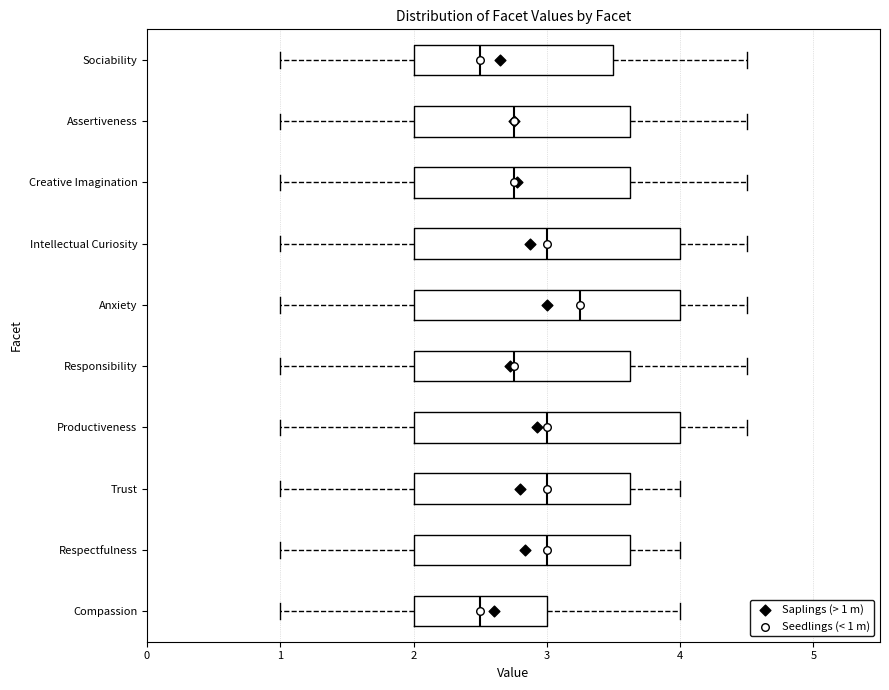

Reading bottom to top, read every box against the x-axis: the position of its median line, the range the box covers, and the ends of its whiskers. The values are not printed on the chart, so give them approximately, as read against the axis.

Compassion: median 2.5, box 2.0 to 3.0, whiskers 1.0 to 4.0
Respectfulness: median 3.0, box 2.0 to 3.6, whiskers 1.0 to 4.0
Trust: median 3.0, box 2.0 to 3.6, whiskers 1.0 to 4.0
Productiveness: median 3.0, box 2.0 to 4.0, whiskers 1.0 to 4.5
Responsibility: median 2.8, box 2.0 to 3.6, whiskers 1.0 to 4.5
Anxiety: median 3.3, box 2.0 to 4.0, whiskers 1.0 to 4.5
Intellectual Curiosity: median 3.0, box 2.0 to 4.0, whiskers 1.0 to 4.5
Creative Imagination: median 2.8, box 2.0 to 3.6, whiskers 1.0 to 4.5
Assertiveness: median 2.8, box 2.0 to 3.6, whiskers 1.0 to 4.5
Sociability: median 2.5, box 2.0 to 3.5, whiskers 1.0 to 4.5